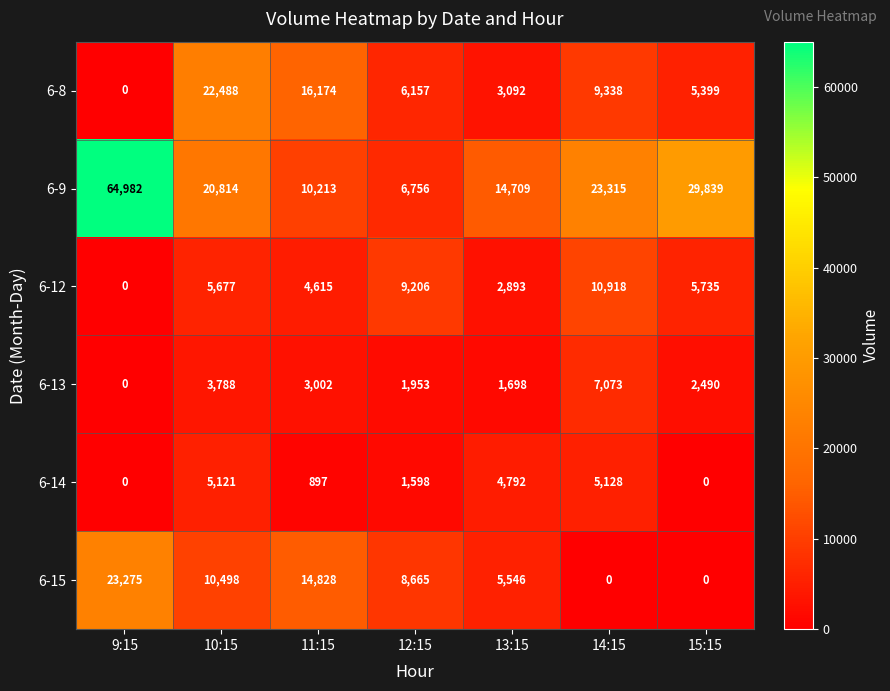

What is the highest value of the 6-9 series?

64982